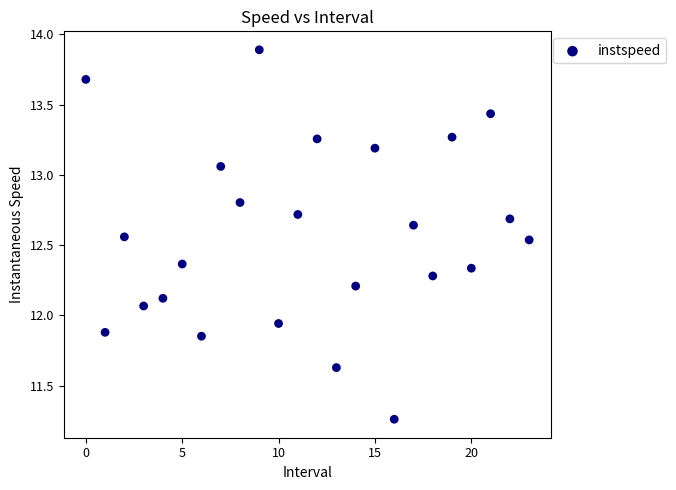

What is the range of Y values (max minus min)?

2.6